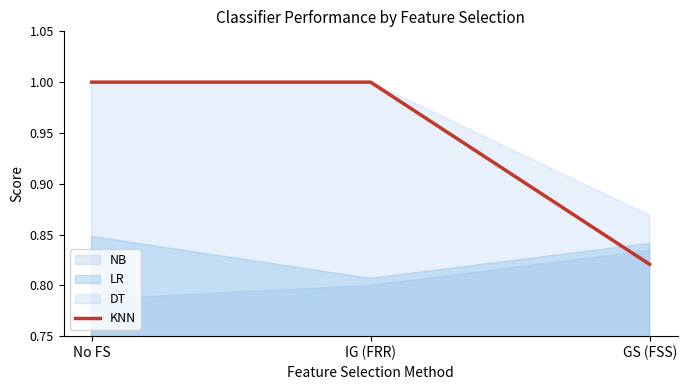

The chart shows a value of 1.0 at IG (FRR). True or false?

True